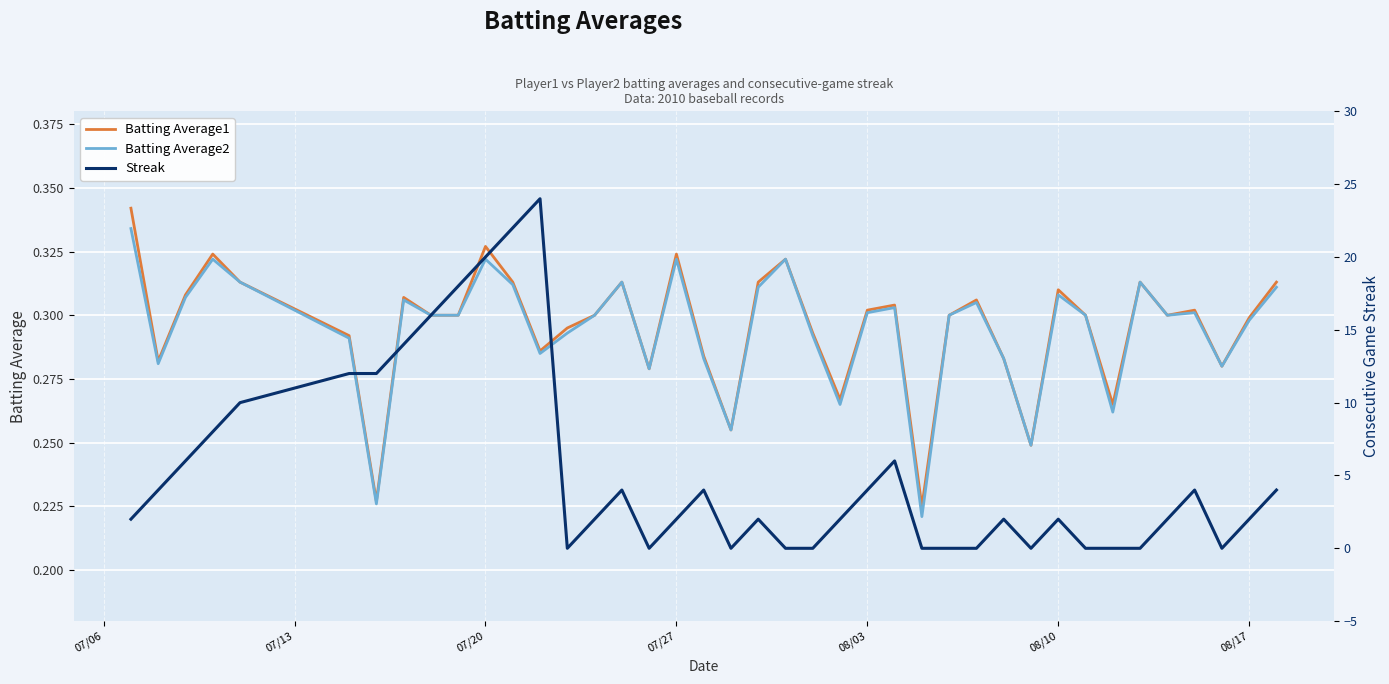

True or false: Batting Average1 and Batting Average2 intersect in this chart.

False